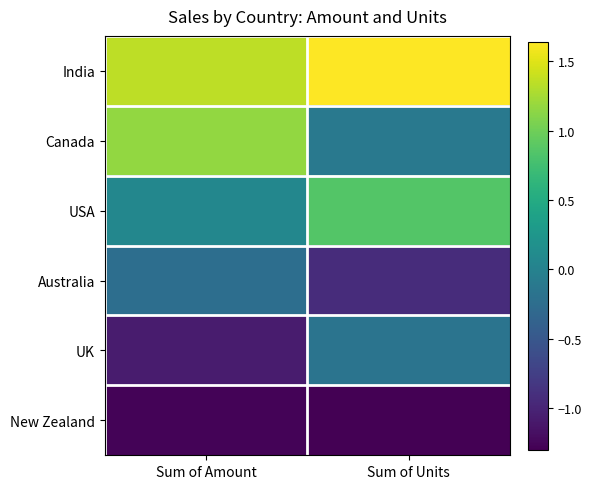

At which category does the chart reach its minimum across all series?

Sum of Units